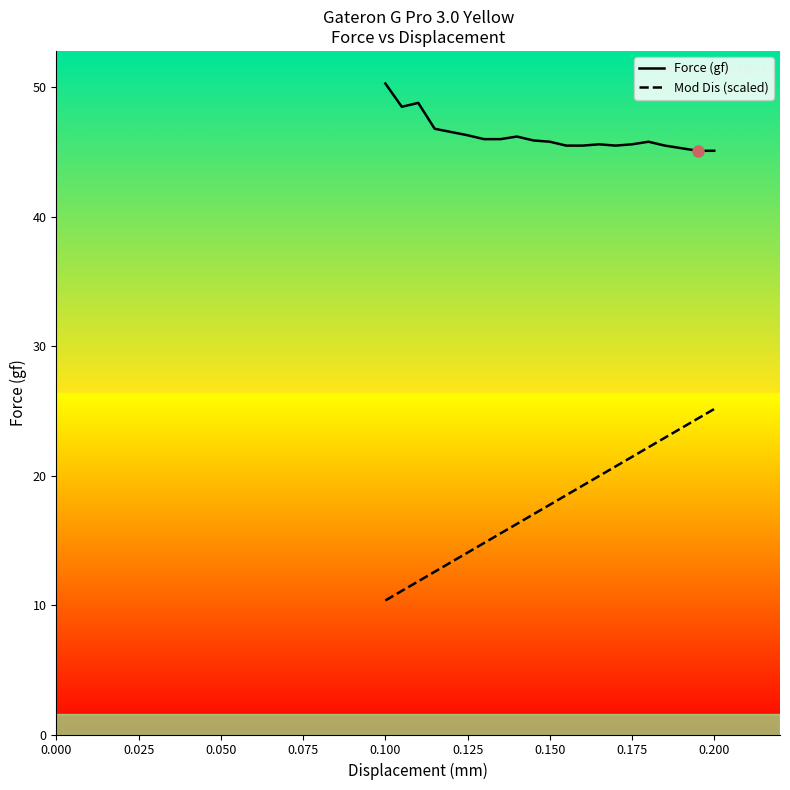

List the series in order of their peak value, highest first.

Force (gf), Mod Dis (scaled)